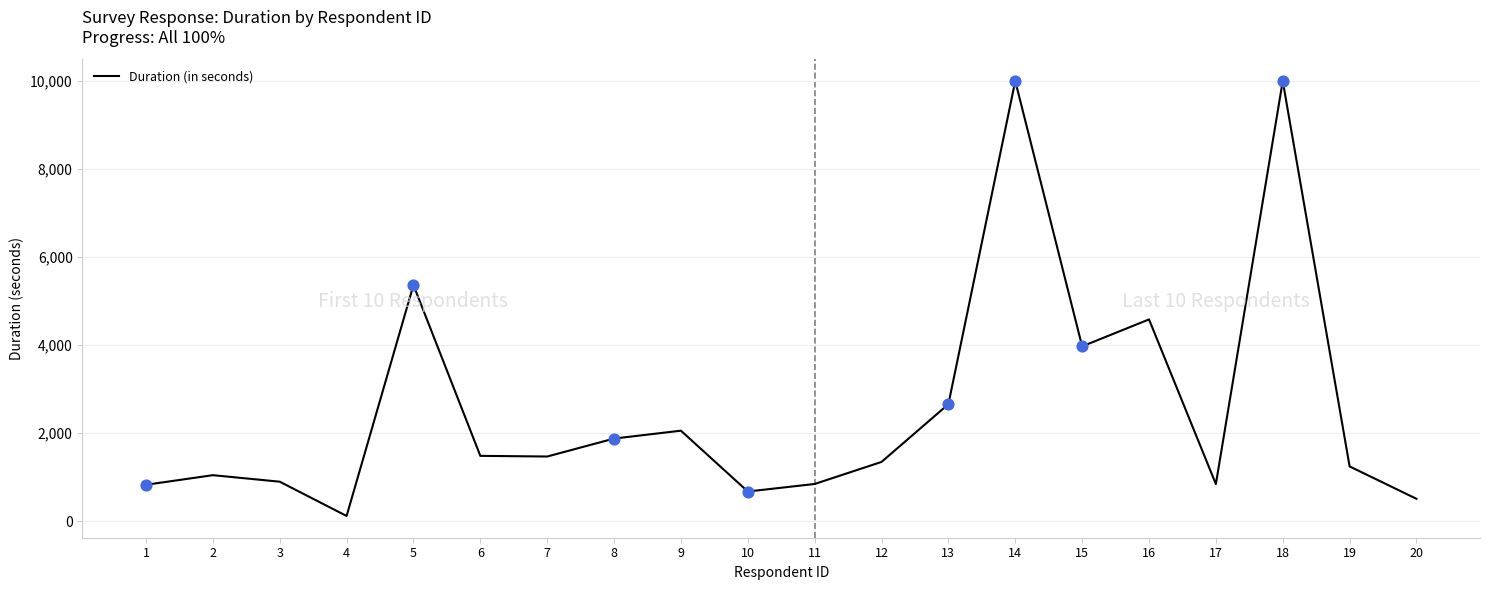

Which has a higher value, 17 or 18?

18